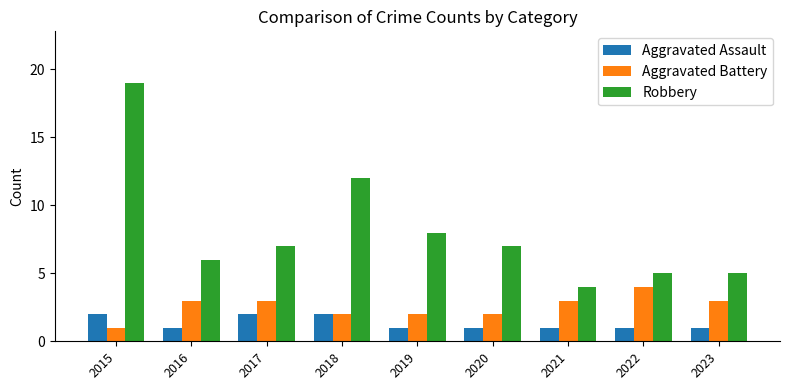

At which label does Robbery reach its minimum?

2021